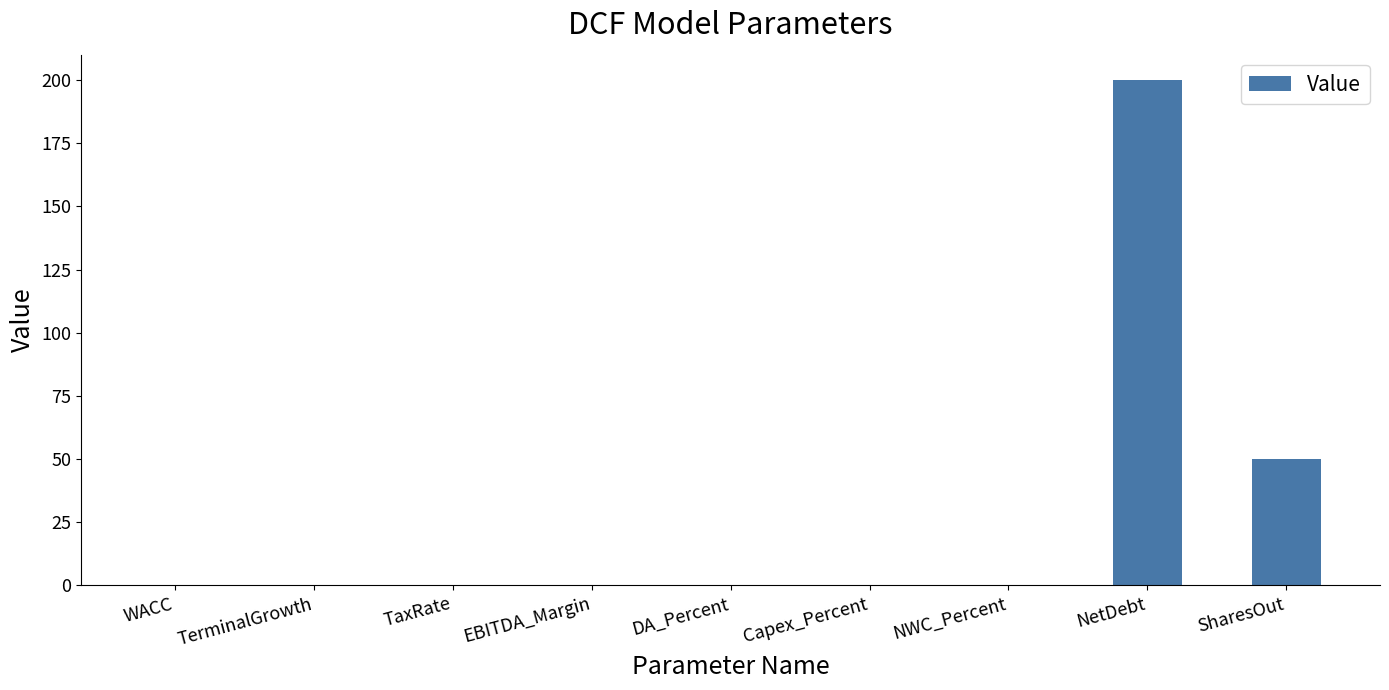

Between SharesOut and NetDebt, which is larger?

NetDebt